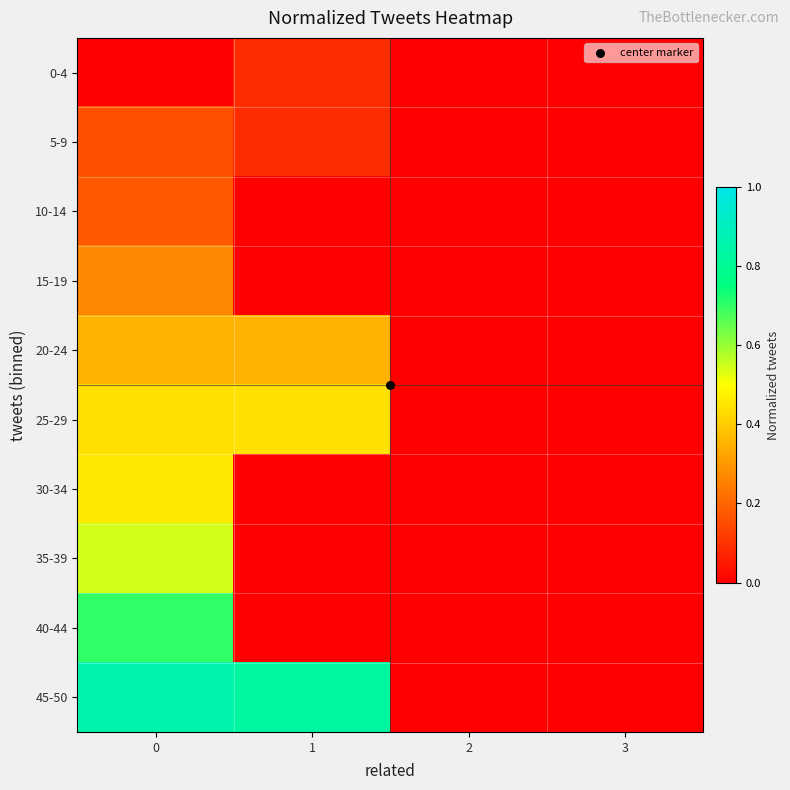

Reading right to left, what are all the values shown in this chart?

0-4: 3=0.0	2=0.0	1=0.1	0=0.0
5-9: 3=0.0	2=0.0	1=0.1	0=0.2
10-14: 3=0.0	2=0.0	1=0.0	0=0.2
15-19: 3=0.0	2=0.0	1=0.0	0=0.3
20-24: 3=0.0	2=0.0	1=0.4	0=0.4
25-29: 3=0.0	2=0.0	1=0.4	0=0.4
30-34: 3=0.0	2=0.0	1=0.0	0=0.5
35-39: 3=0.0	2=0.0	1=0.0	0=0.5
40-44: 3=0.0	2=0.0	1=0.0	0=0.7
45-50: 3=0.0	2=0.0	1=0.8	0=0.9